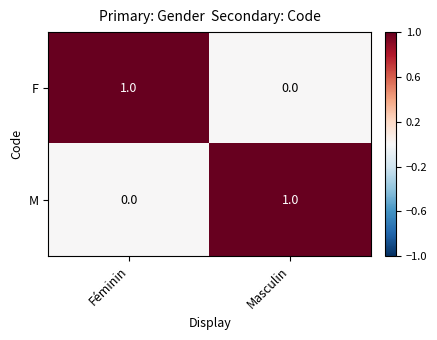

Which category has the lowest value in the F series?

Masculin